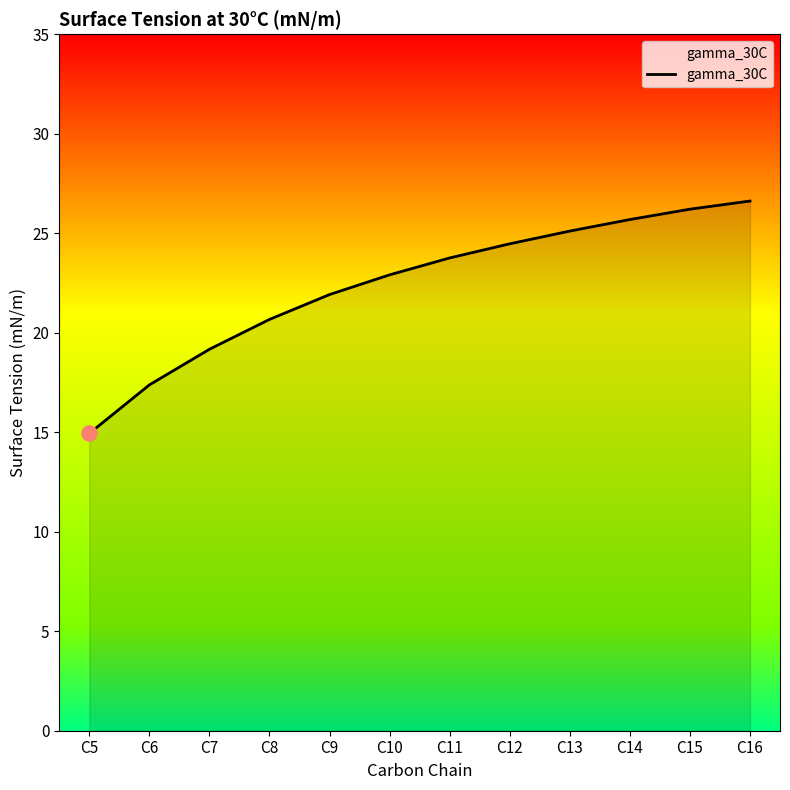

What is the change in value from C10 to C16?

+3.7